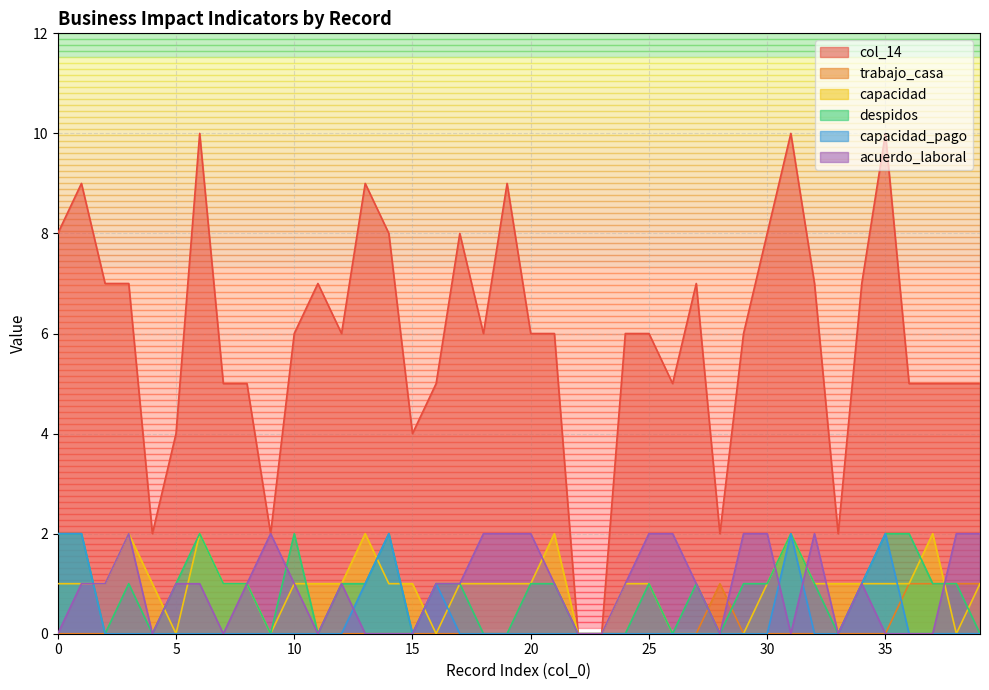

What is the difference between the second highest and second lowest values in the trabajo_casa series?

1